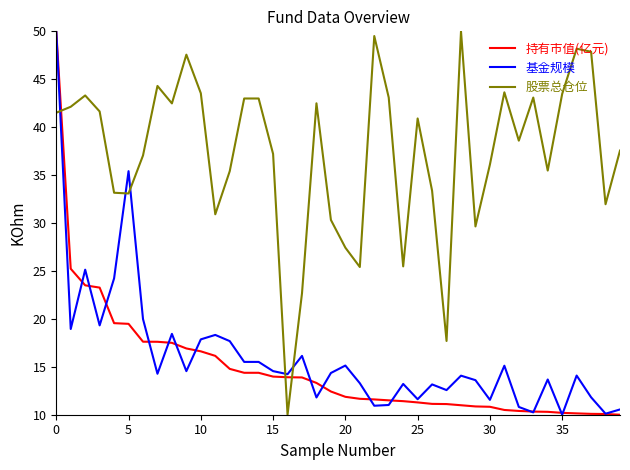

After their last crossing, which series has the higher values: 基金规模 or 股票总仓位?

股票总仓位